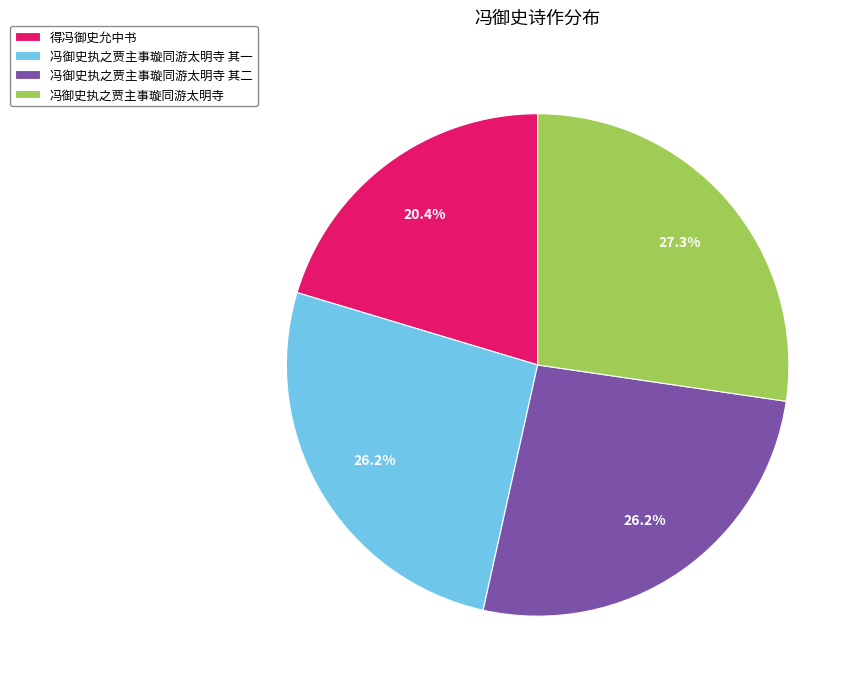

To the nearest percent, what is the average slice percentage?

25%